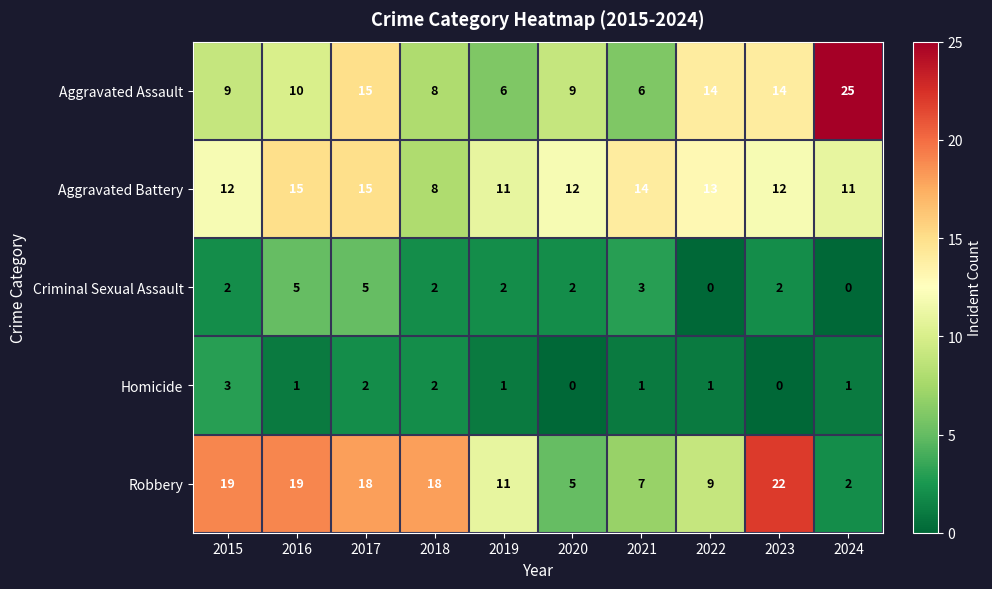

At which label does Homicide first exceed 1?

2015